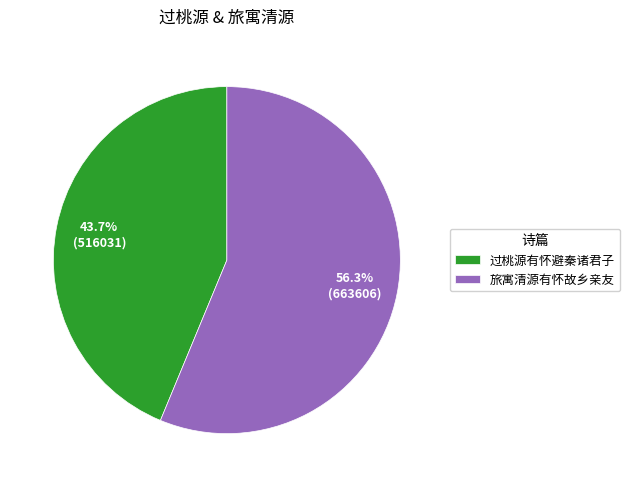

Approximately how many times larger is the value at 旅寓清源有怀故乡亲友 compared to 过桃源有怀避秦诸君子?

1.3